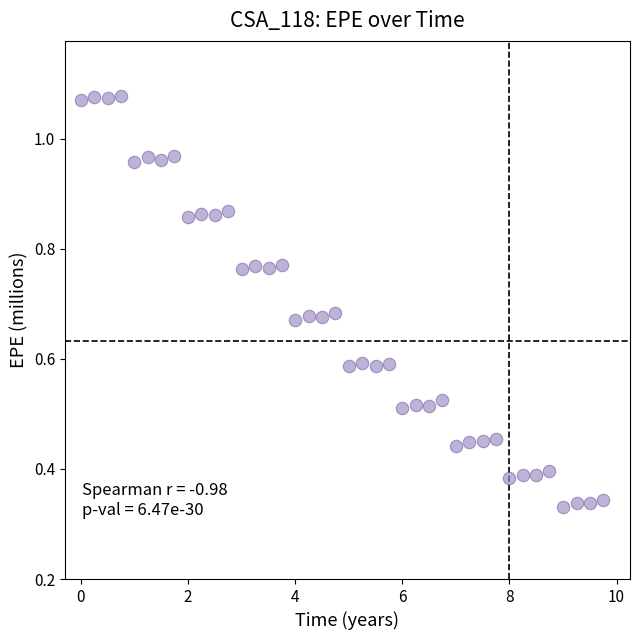

What is the range of X values (max minus min)?

9.8